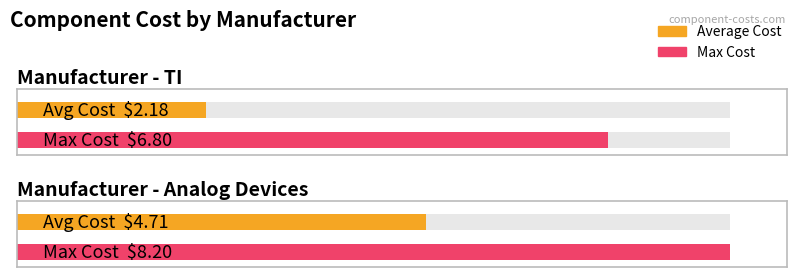

True or false: Max Cost has a value of 1.4 at ANLG-00027.

False